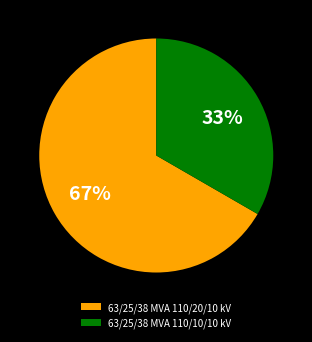

The 63/25/38 MVA 110/20/10 kV slice represents 67% of the pie. True or false?

True